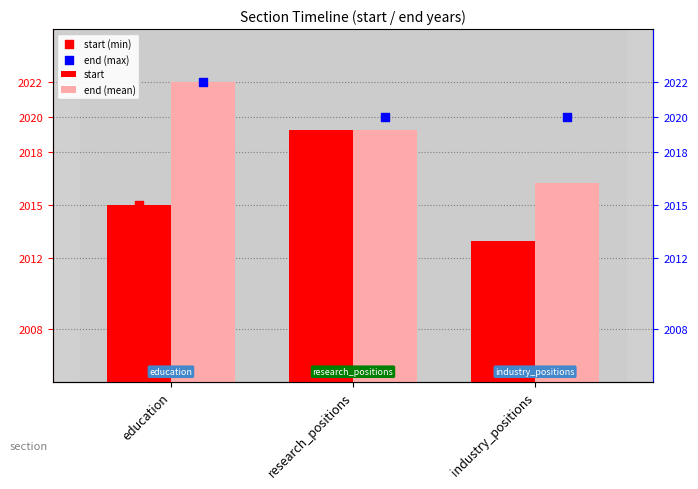

Which series contains the highest Y value?

end (mean)